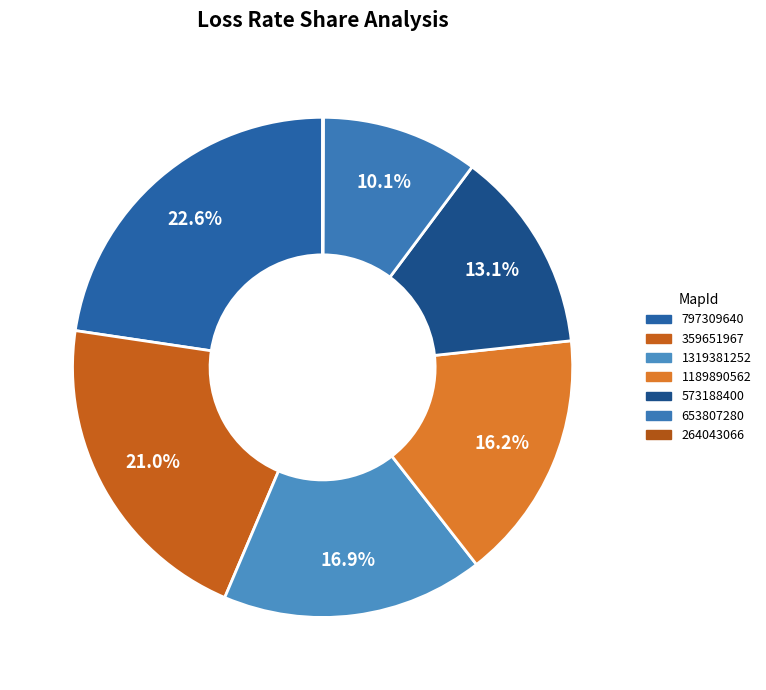

The 573188400 slice represents 5% of the pie. True or false?

False